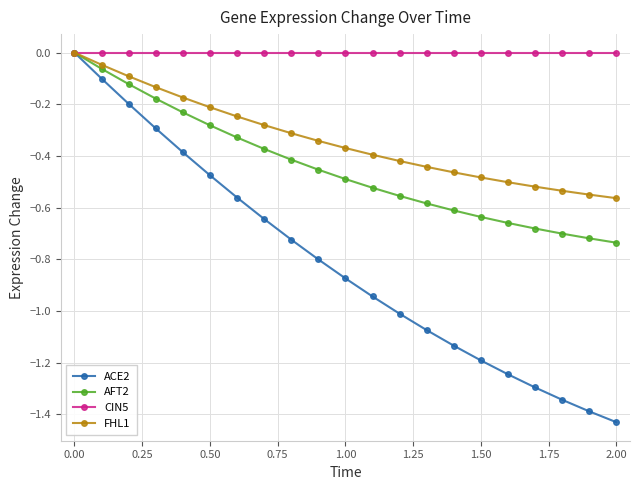

What are all the series names shown in the legend?

ACE2, AFT2, CIN5, FHL1